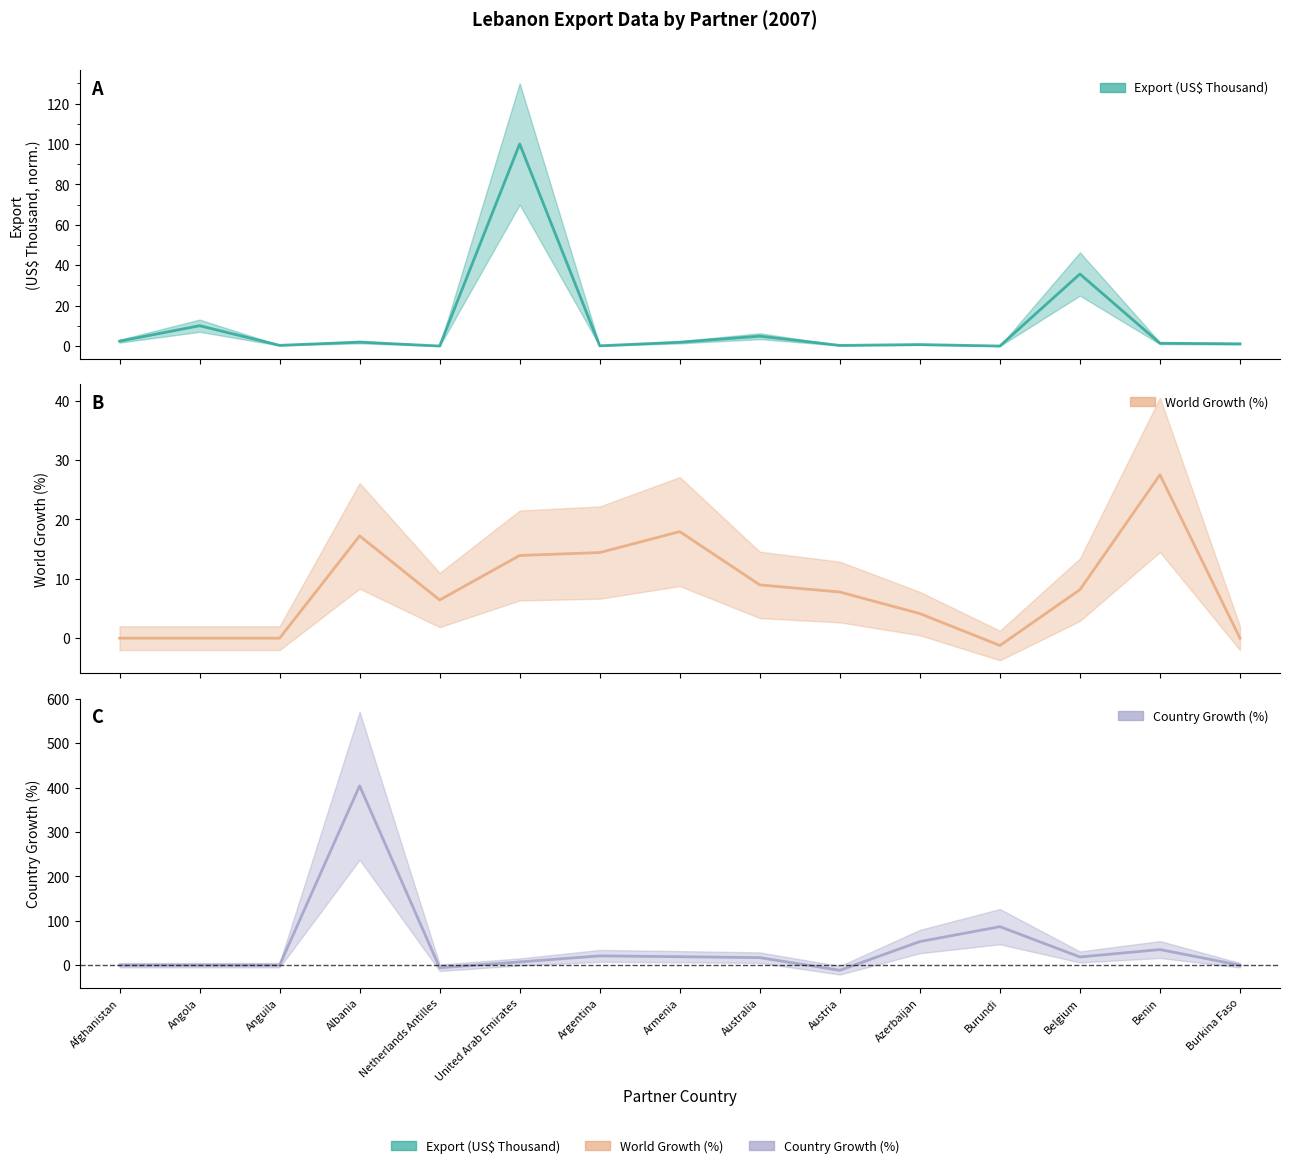

List the series in order of their peak value, highest first.

Country Growth (%), Export (US$ Thousand), World Growth (%)